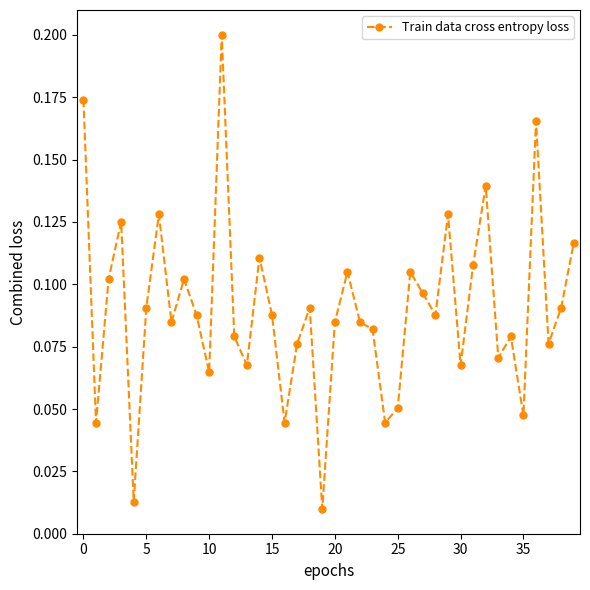

What is the sum of all values?

3.6